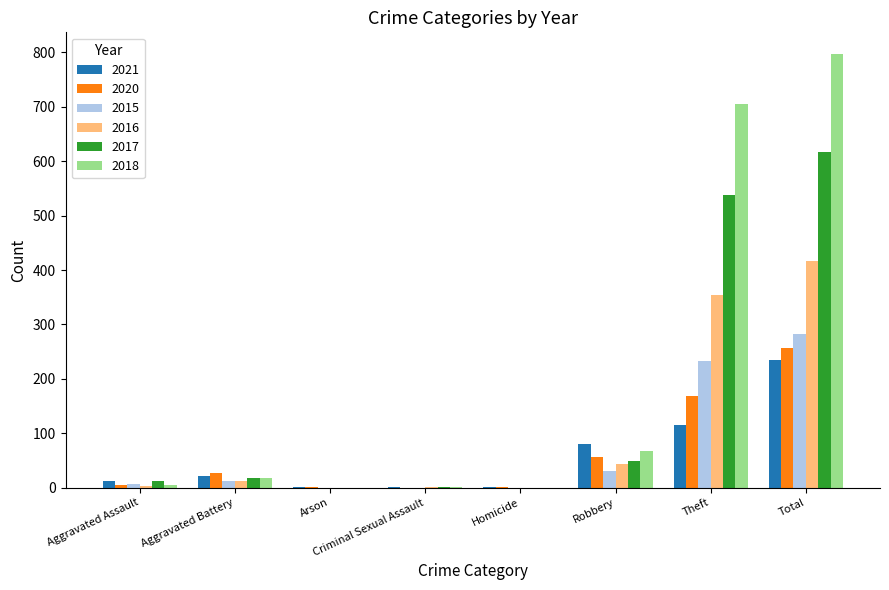

Count the number of categories in the chart.

8